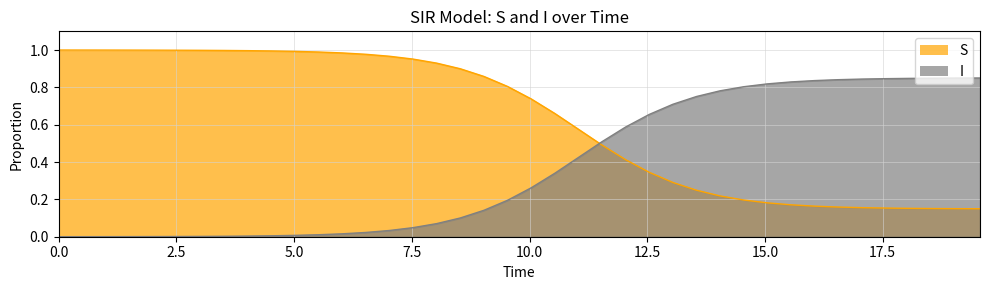

Rank the series by their average value, from lowest to highest.

I, S